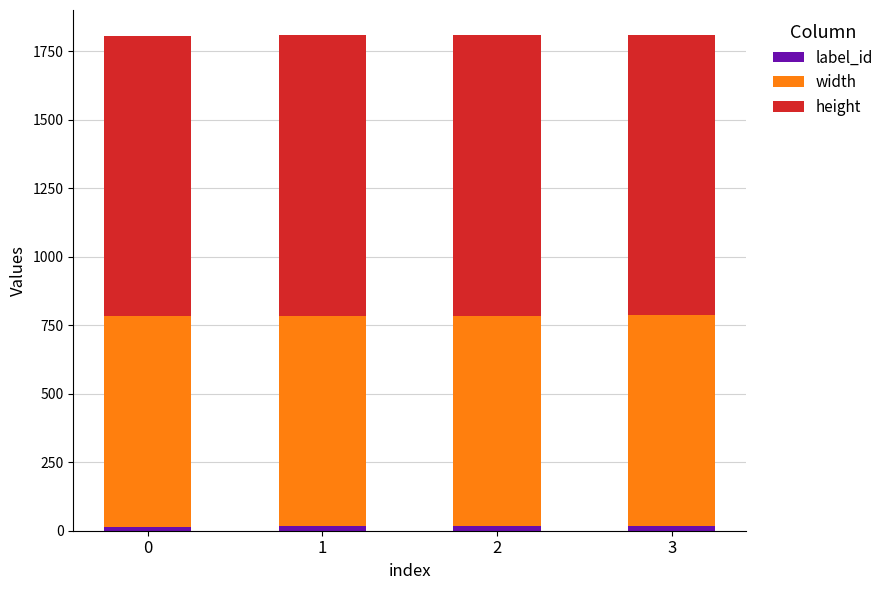

How many data points does each series have?

4